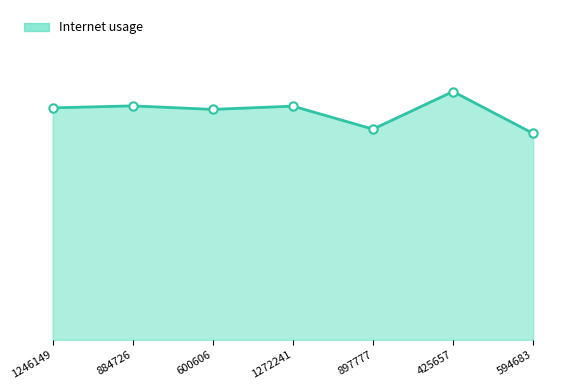

Does the chart have visible grid lines?

No